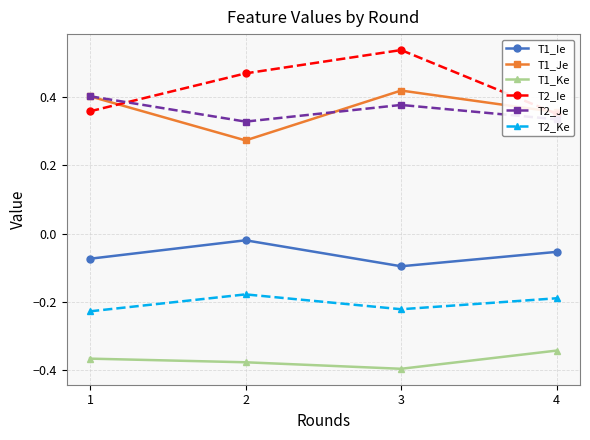

Which series changed the most between 1 and 3?

T2_Ie